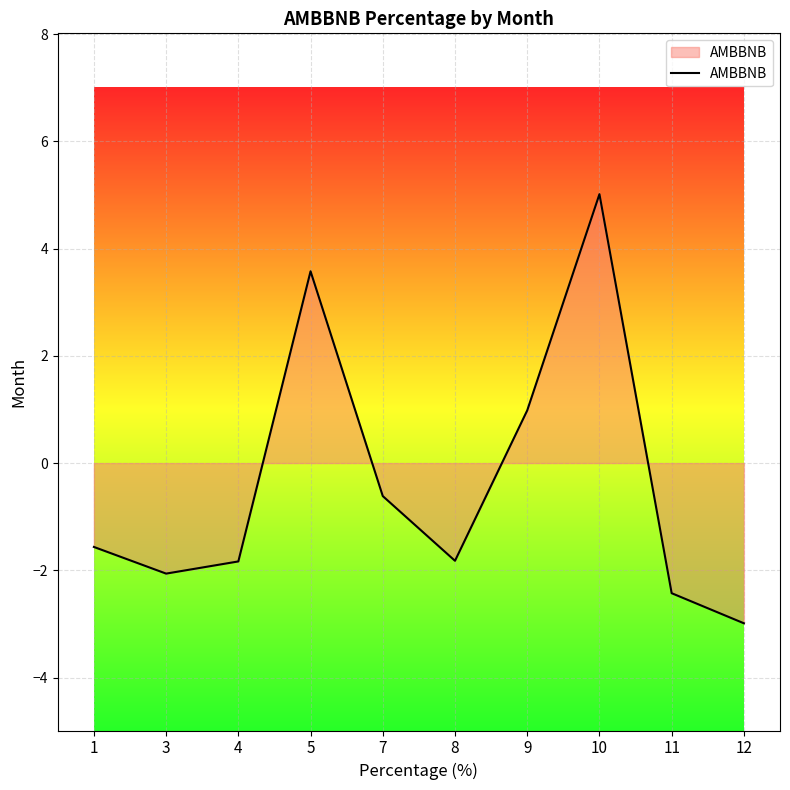

The value at 4 is -2.9. True or false?

False